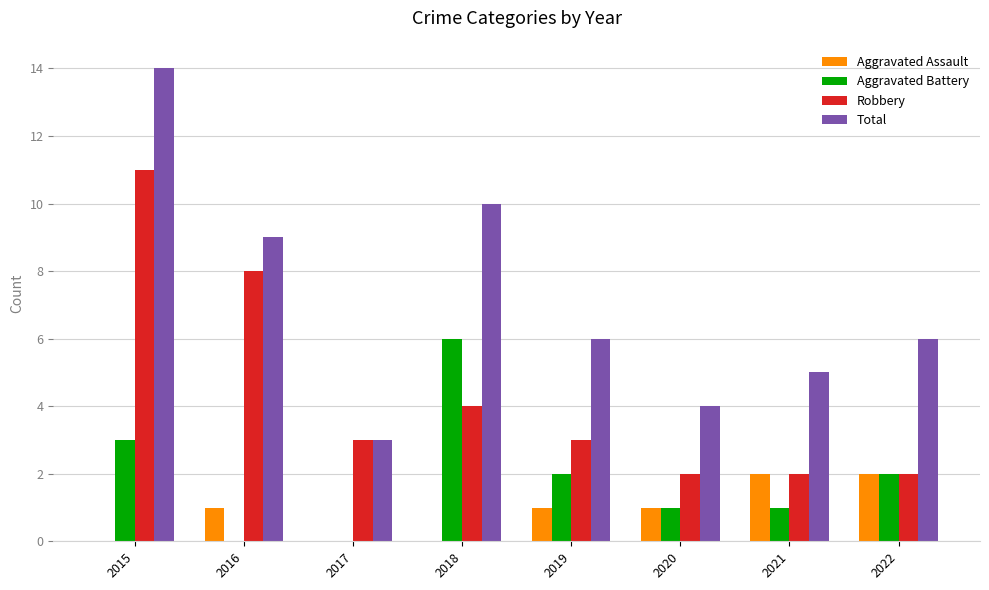

The value of Robbery at 2020 is 4. True or false?

False